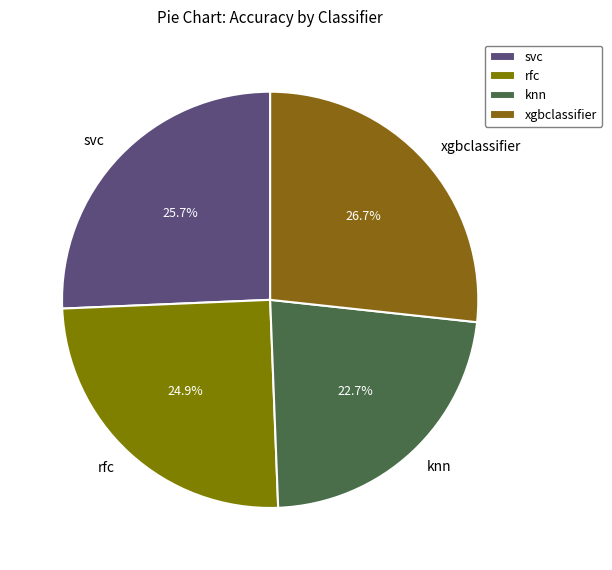

Is xgbclassifier the majority of the pie?

No